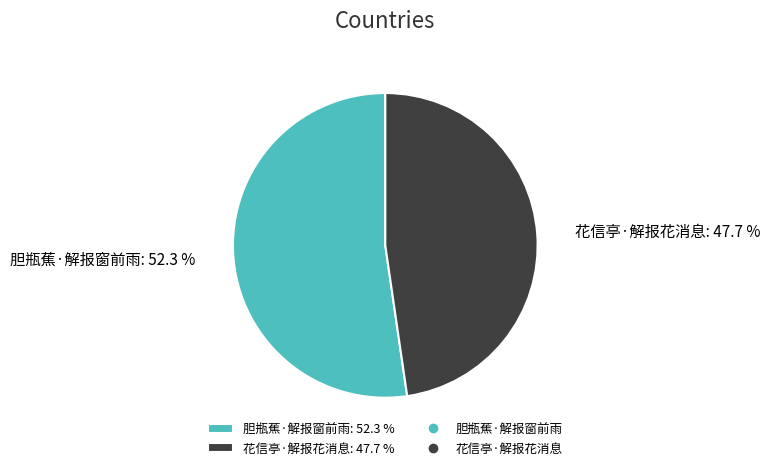

Which category accounts for the majority?

胆瓶蕉·解报窗前雨